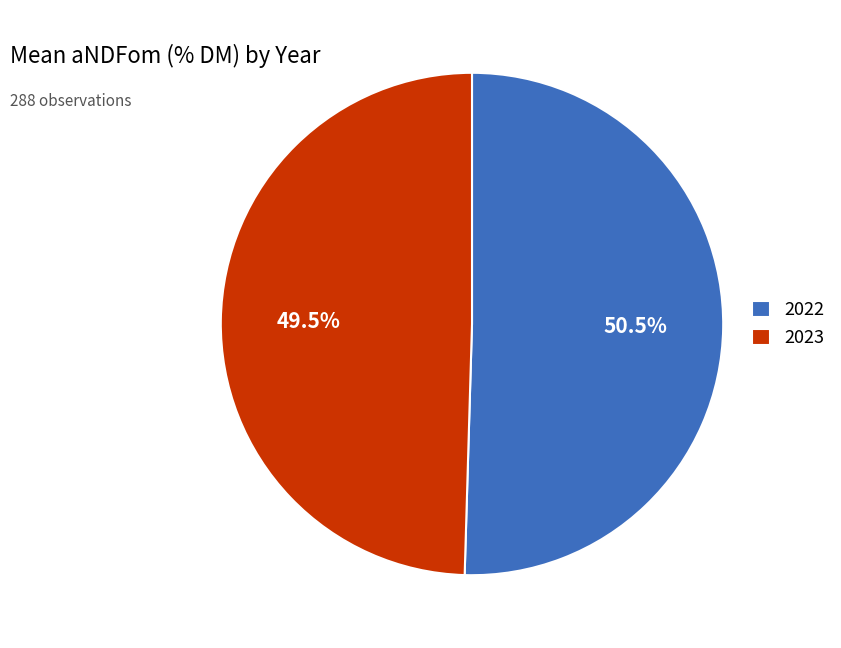

Which category has the biggest portion of the pie?

2022